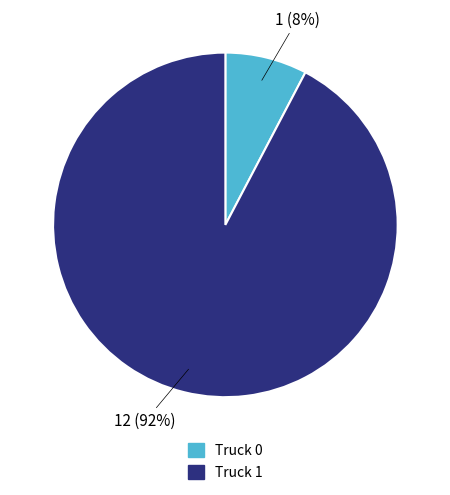

What percentage is the Truck 0 slice, to the nearest percent?

8%